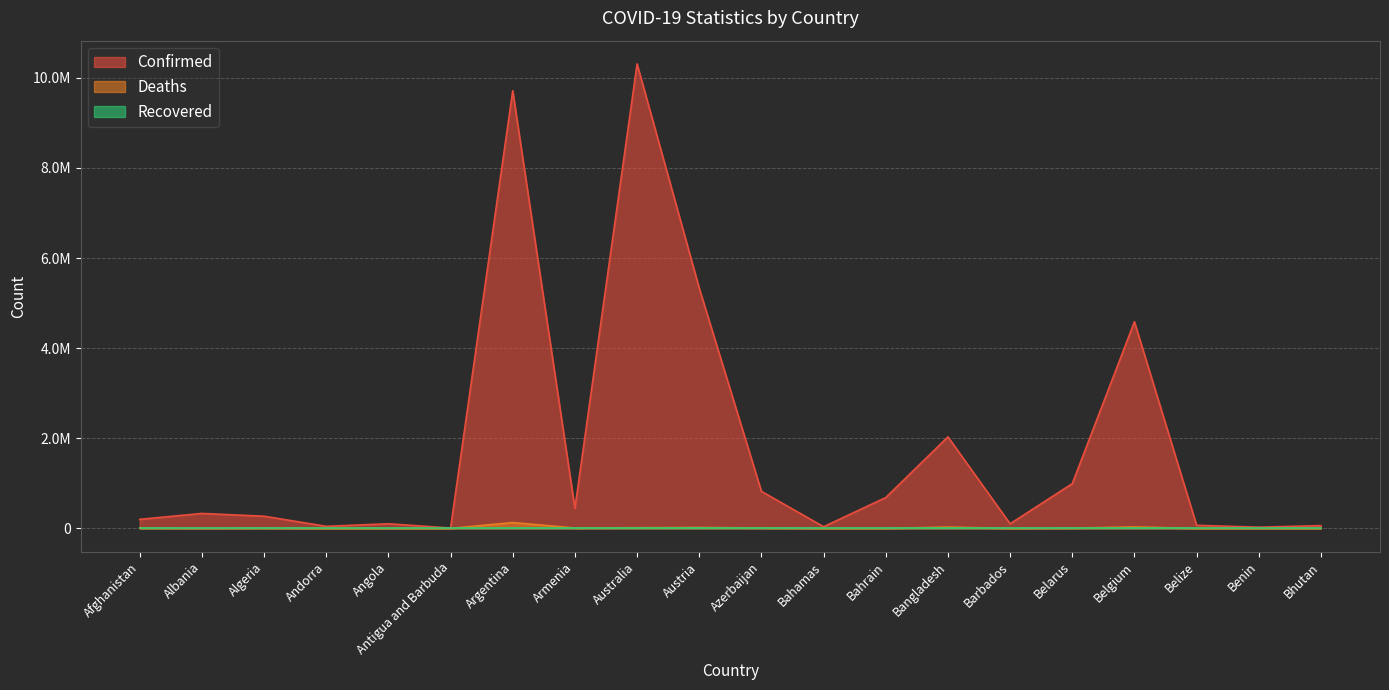

What is the approximate value of Deaths at Argentina?

129958